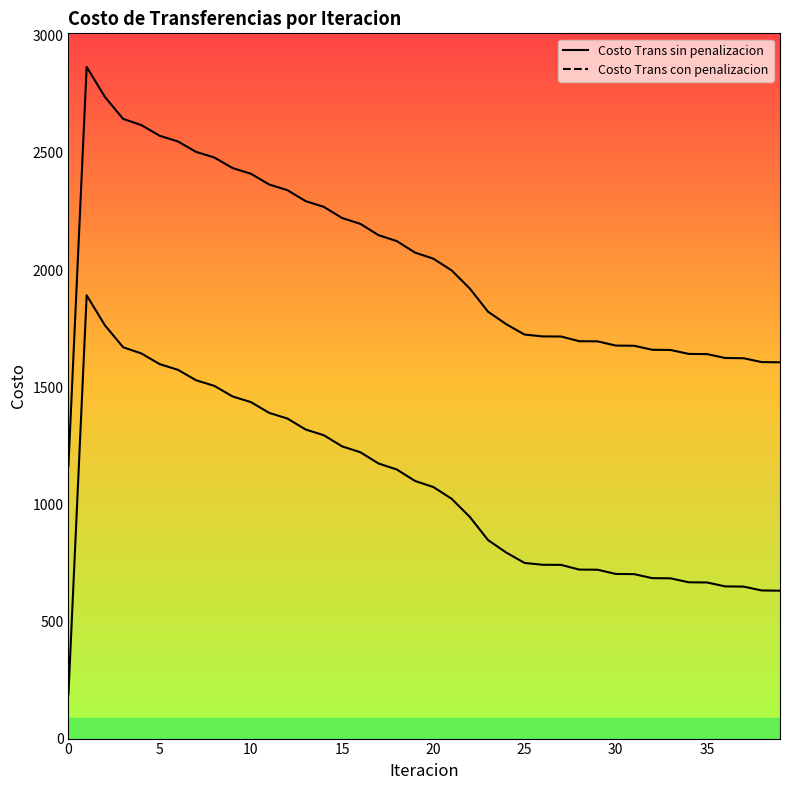

Reading left to right, what are all the values shown in this chart?

Costo Trans sin penalizacion: 0=189.2	1=1892.1	2=1763.9	3=1670.3	4=1643.8	5=1598.4	6=1574.1	7=1529.4	8=1505.5	9=1460.3	10=1436.3	11=1390.4	12=1366.1	13=1319.4	14=1294.8	15=1247.2	16=1222.3	17=1173.9	18=1148.6	19=1099.5	20=1073.7	21=1023.8	22=946.1	23=847.2	24=793.9	25=749.7	26=741.9	27=741.4	28=721.4	29=720.8	30=702.7	31=702.0	32=684.8	33=684.0	34=667.1	35=666.3	36=649.6	37=648.7	38=632.2	39=631.3
Costo Trans con penalizacion: 0=1164.0	1=2866.9	2=2738.7	3=2645.1	4=2618.6	5=2573.1	6=2548.9	7=2504.1	8=2480.2	9=2435.0	10=2411.0	11=2365.1	12=2340.9	13=2294.1	14=2269.5	15=2222.0	16=2197.0	17=2148.7	18=2123.4	19=2074.2	20=2048.5	21=1998.5	22=1920.8	23=1821.9	24=1768.6	25=1724.5	26=1716.6	27=1716.2	28=1696.1	29=1695.5	30=1677.5	31=1676.8	32=1659.5	33=1658.8	34=1641.9	35=1641.0	36=1624.4	37=1623.5	38=1607.0	39=1606.0